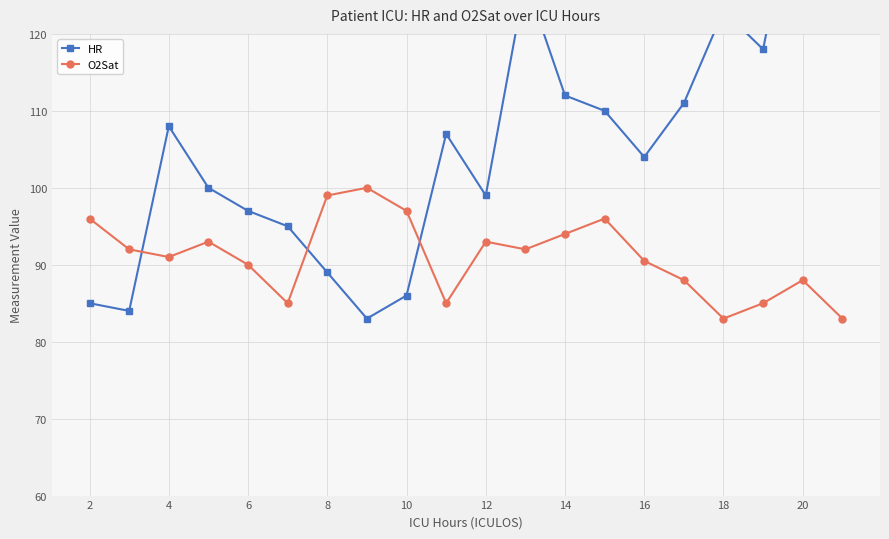

True or false: O2Sat has more than 1 interior local peaks.

True